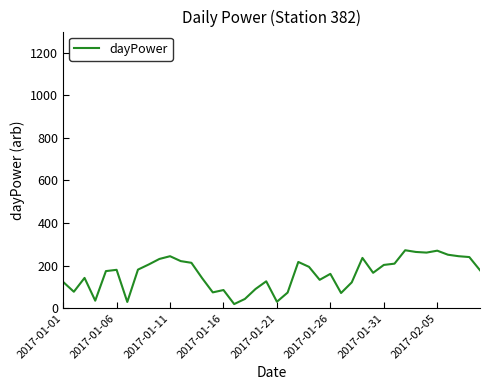

What is the maximum value shown in the chart?

272